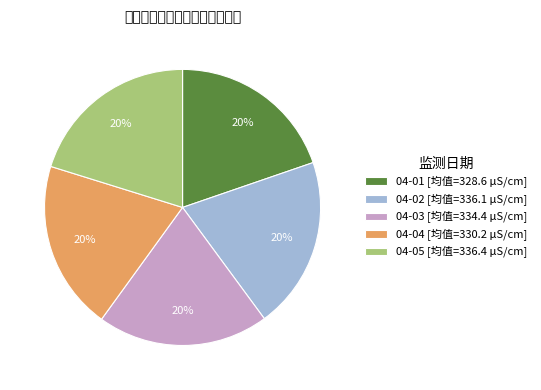

To the nearest percent, what is the average slice percentage?

20%